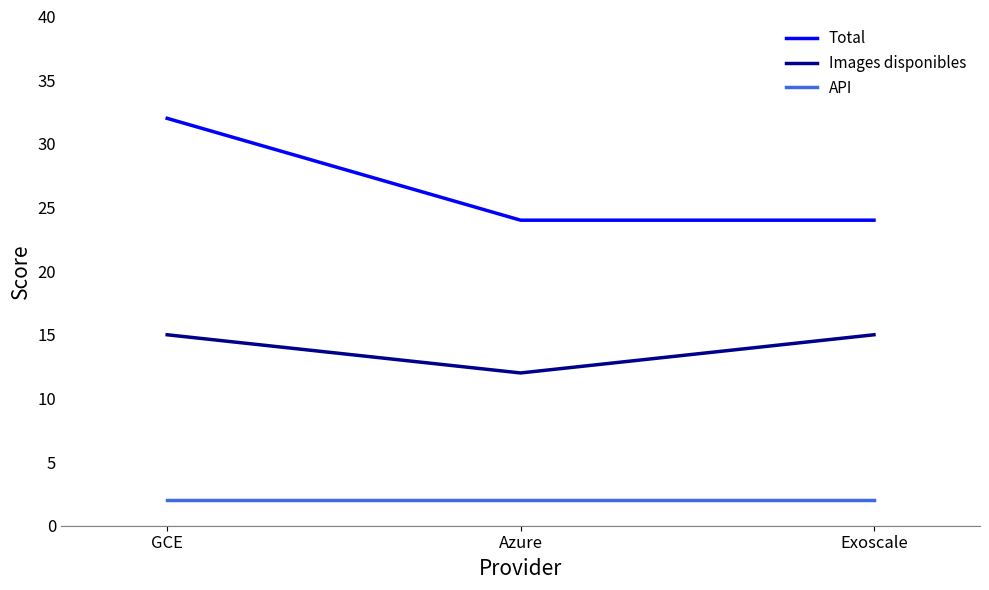

Is the value of Images disponibles at Exoscale greater than the value of Total at Exoscale?

No